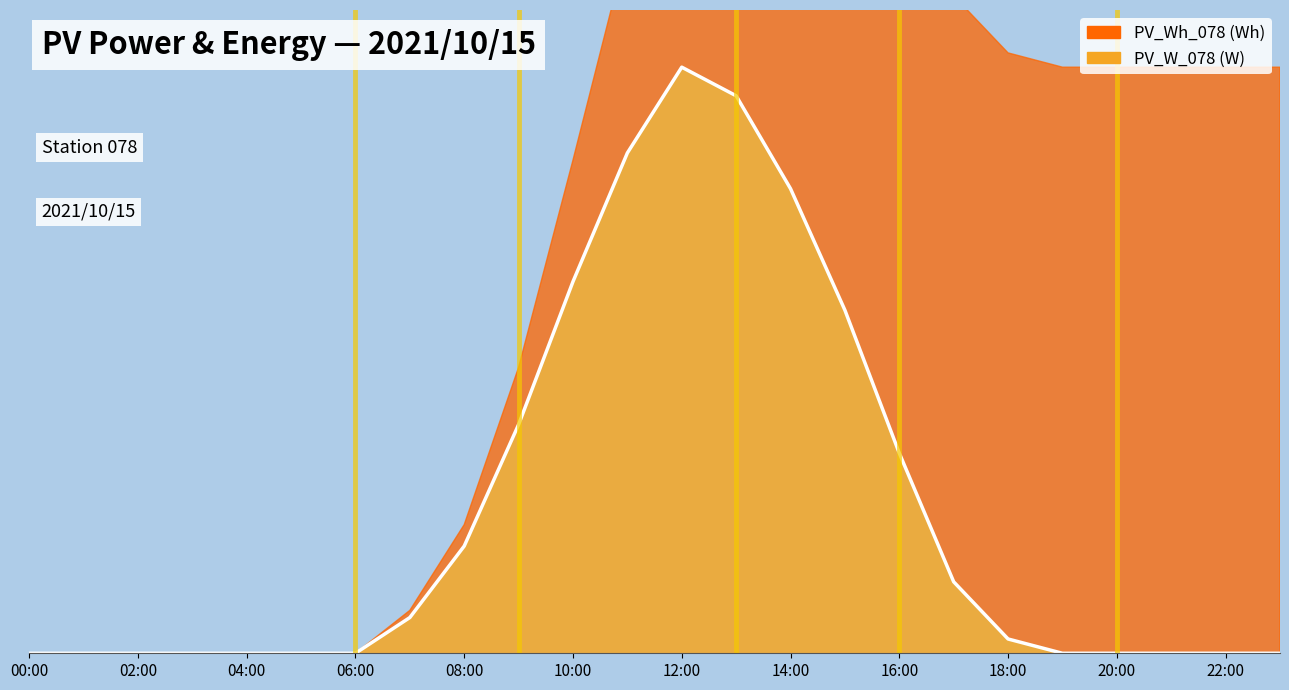

What position from the left is 11:00?

12